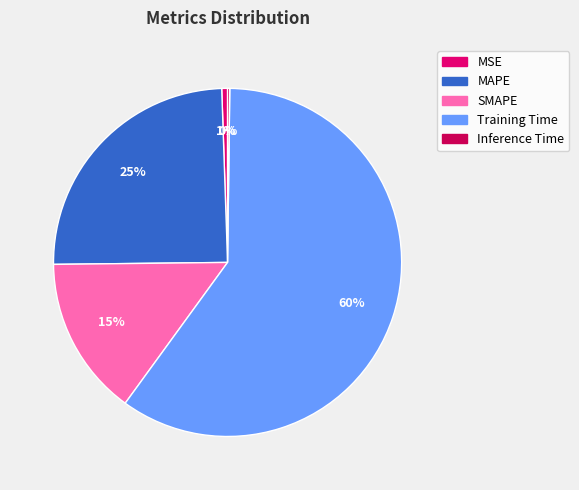

The Training Time slice represents 69% of the pie. True or false?

False